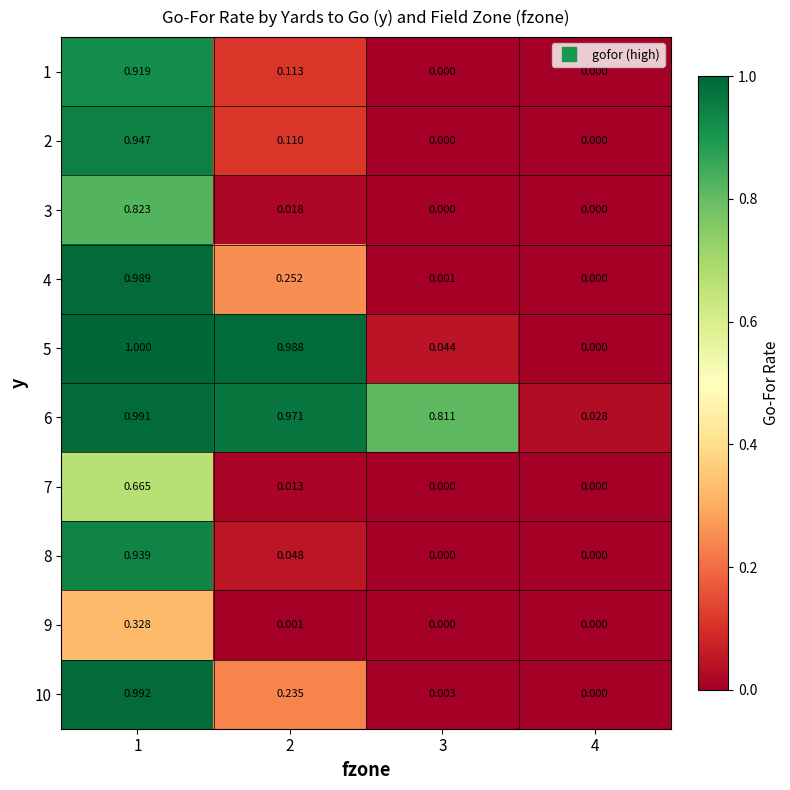

Is the value of 8 at 2 greater than the value of 3 at 4?

Yes